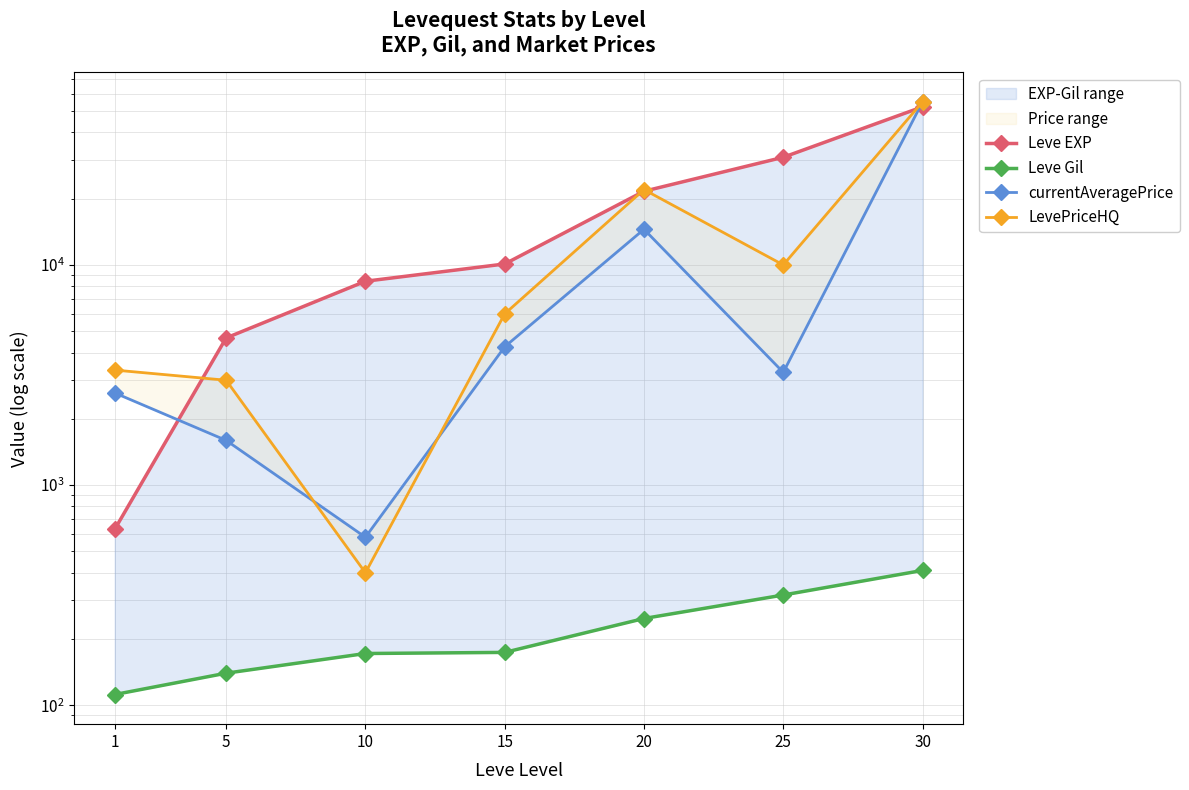

What is the greatest value displayed?

55000